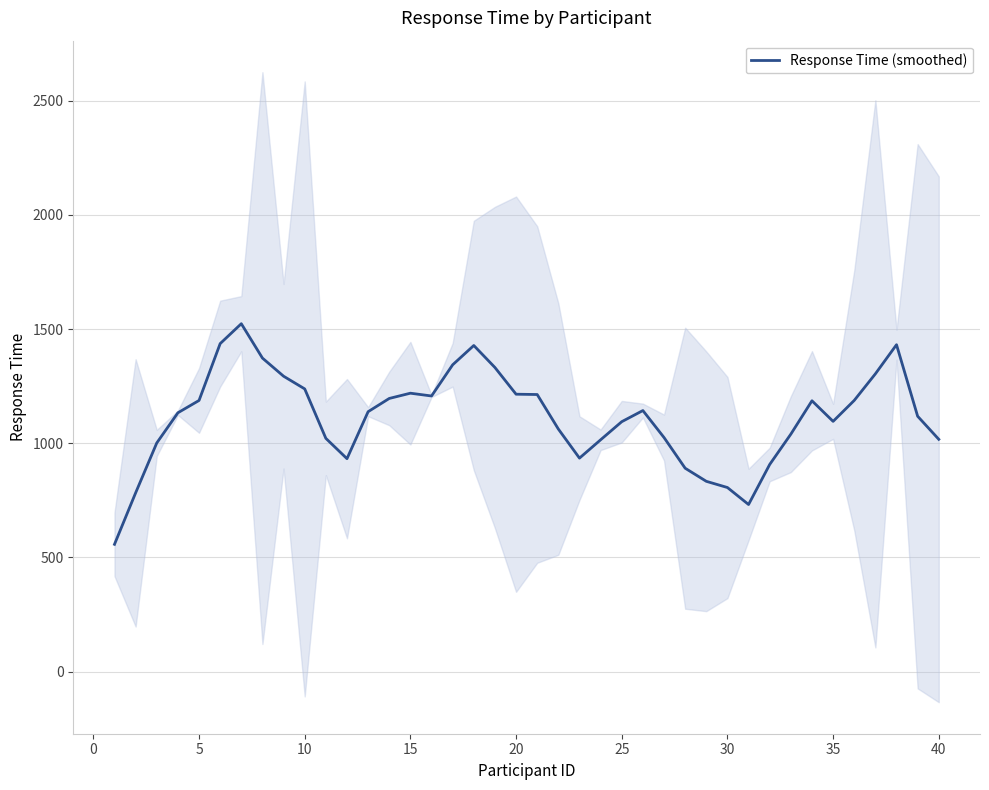

True or false: the data has more than 2 interior local peaks.

True